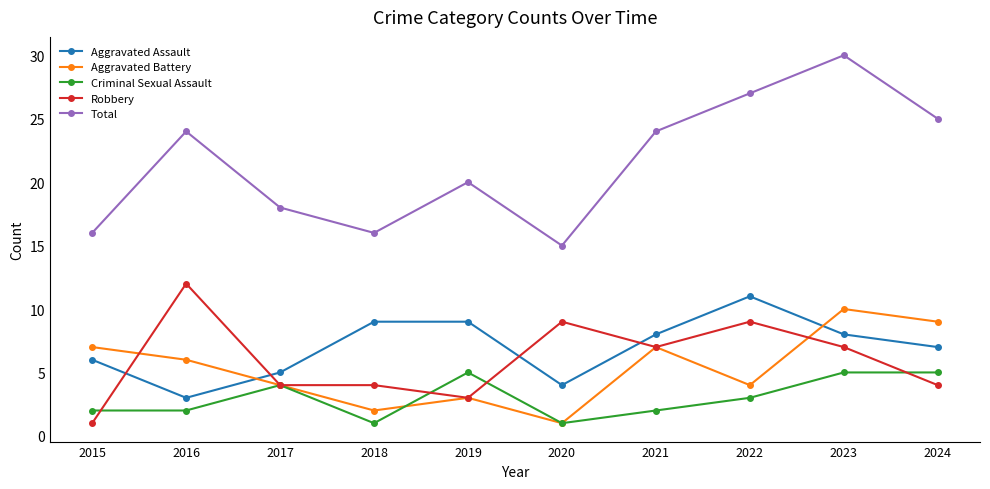

At which label does Robbery reach its peak?

2016